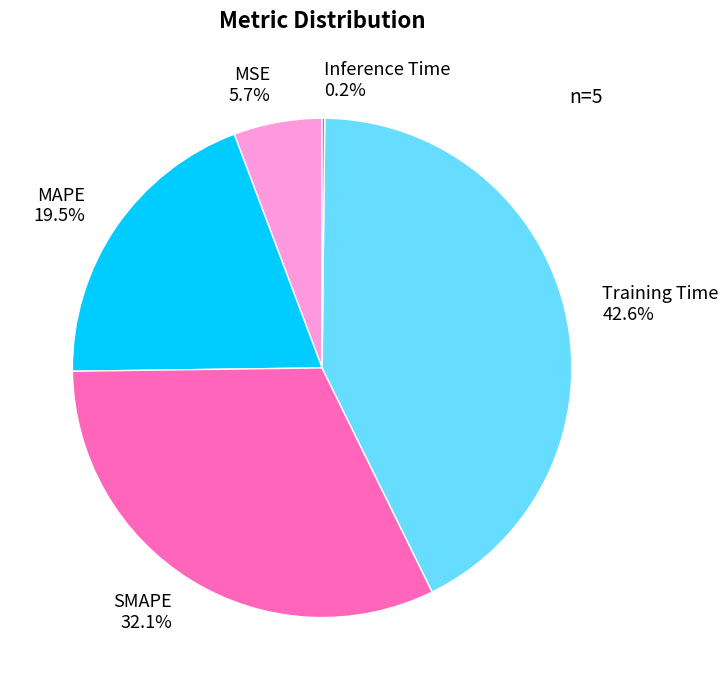

Which has a higher value, MSE or Training Time?

Training Time